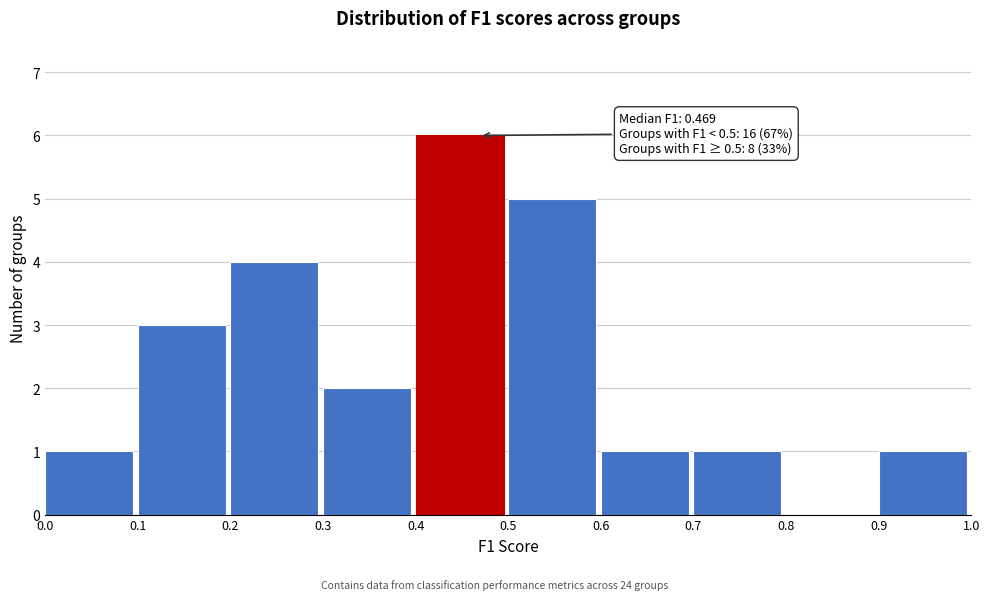

Over which range of the x-axis is the bar tallest?

0.4 to 0.5